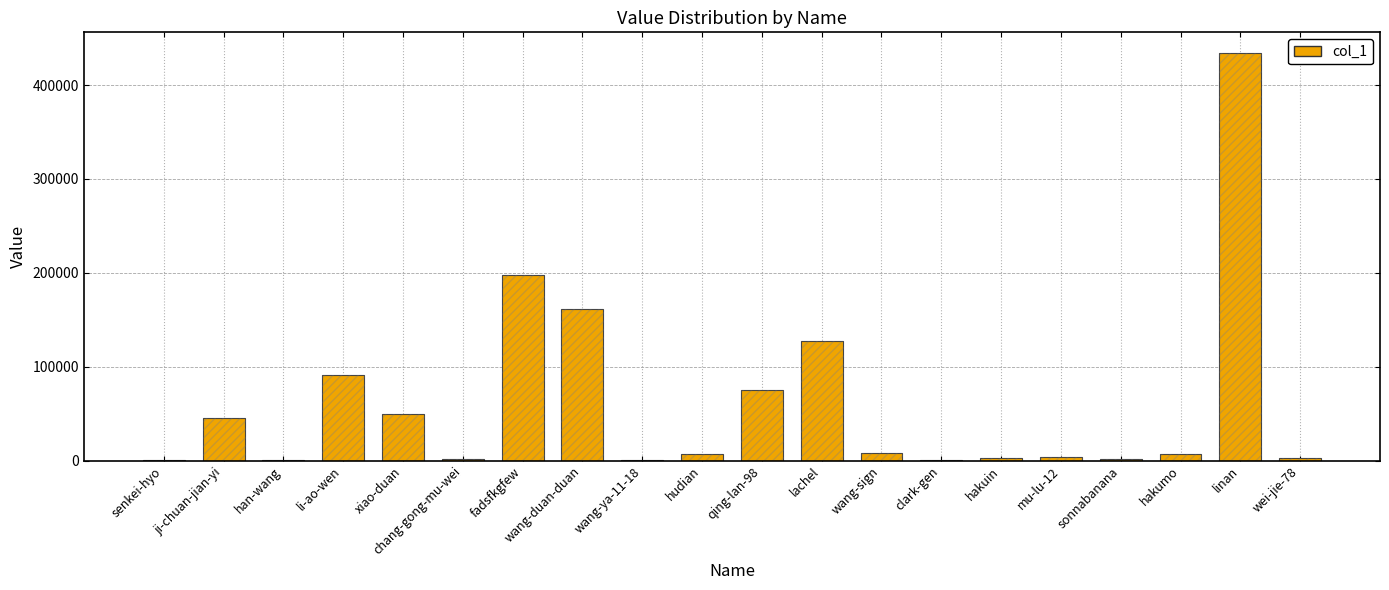

What is the sum of all values?

1218160